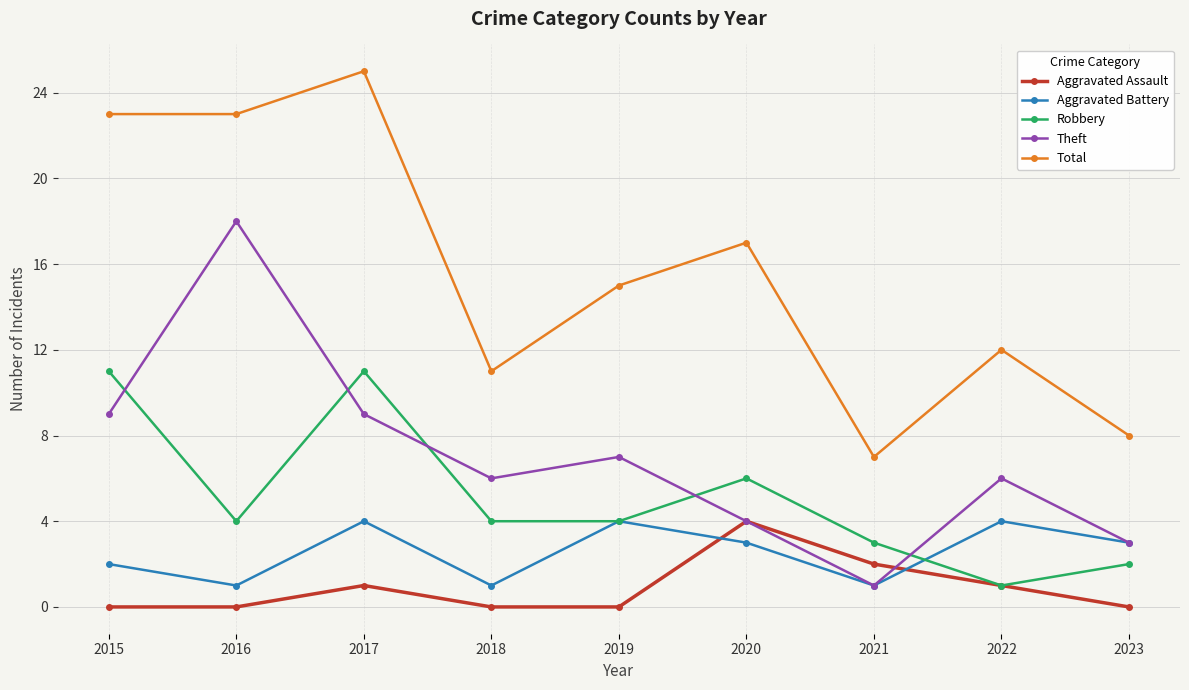

True or false: Total has a value of 23 at 2016.

True